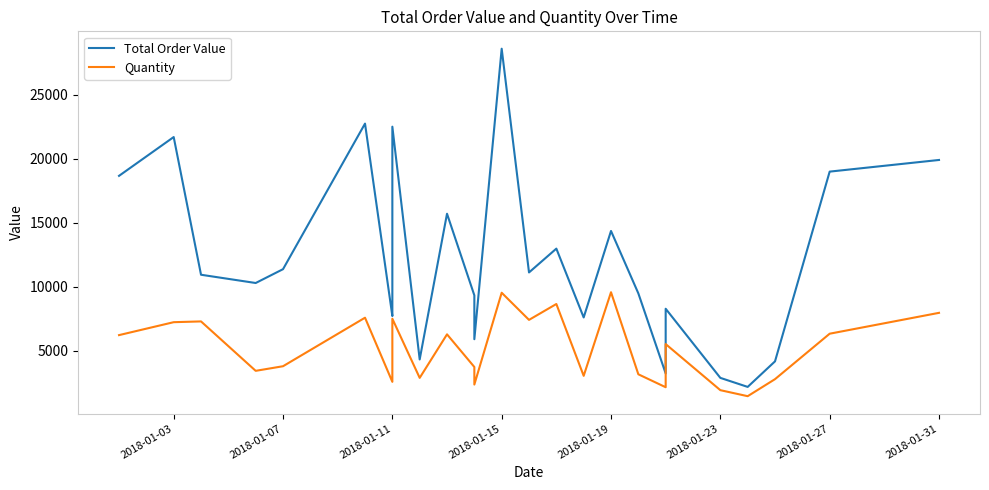

Reading right to left, list all the values displayed in this chart.

Total Order Value: 19900	18990	4170	2175	2880	8280	3225	9480	14355	7600	12975	11115	11115	28590	5900	9325	15700	4320	22500	8370	7710	22740	11370	10290	10290	10935	21690	21690	18660
Quantity: 7960	6330	2780	1450	1920	5520	2150	3160	9570	3040	8650	7410	7410	9530	2360	3730	6280	2880	7500	5580	2570	7580	3790	3430	3430	7290	7230	7230	6220